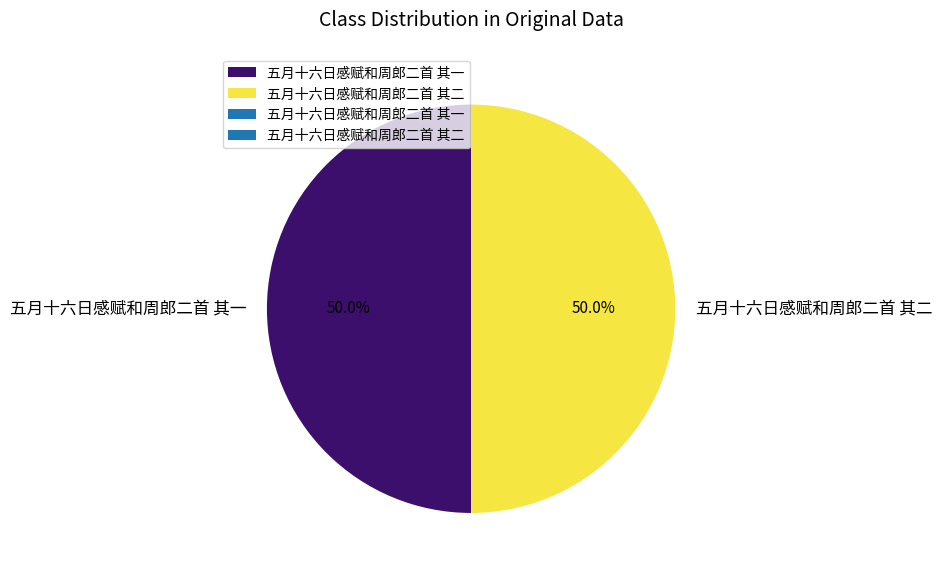

Is it true that 五月十六日感赋和周郎二首 其二 is 55% of the pie?

False